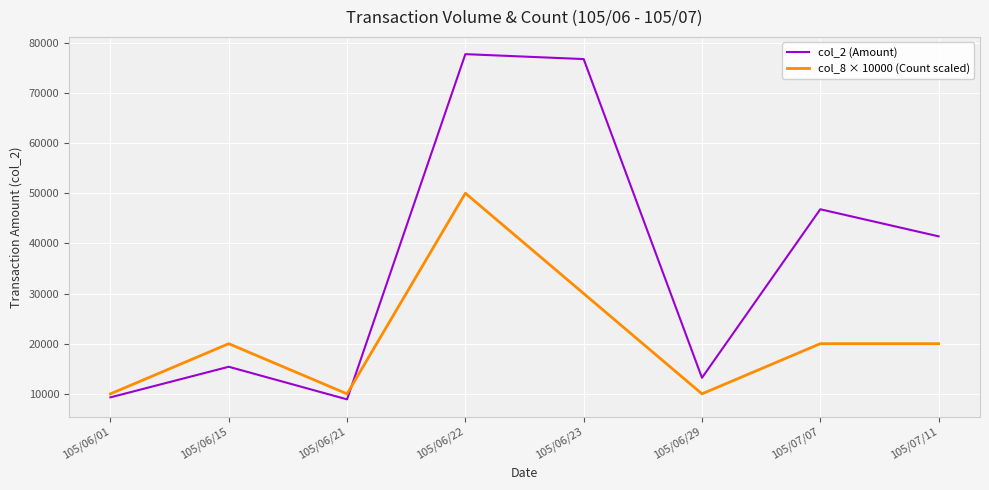

What is the maximum value shown in the chart?

77720